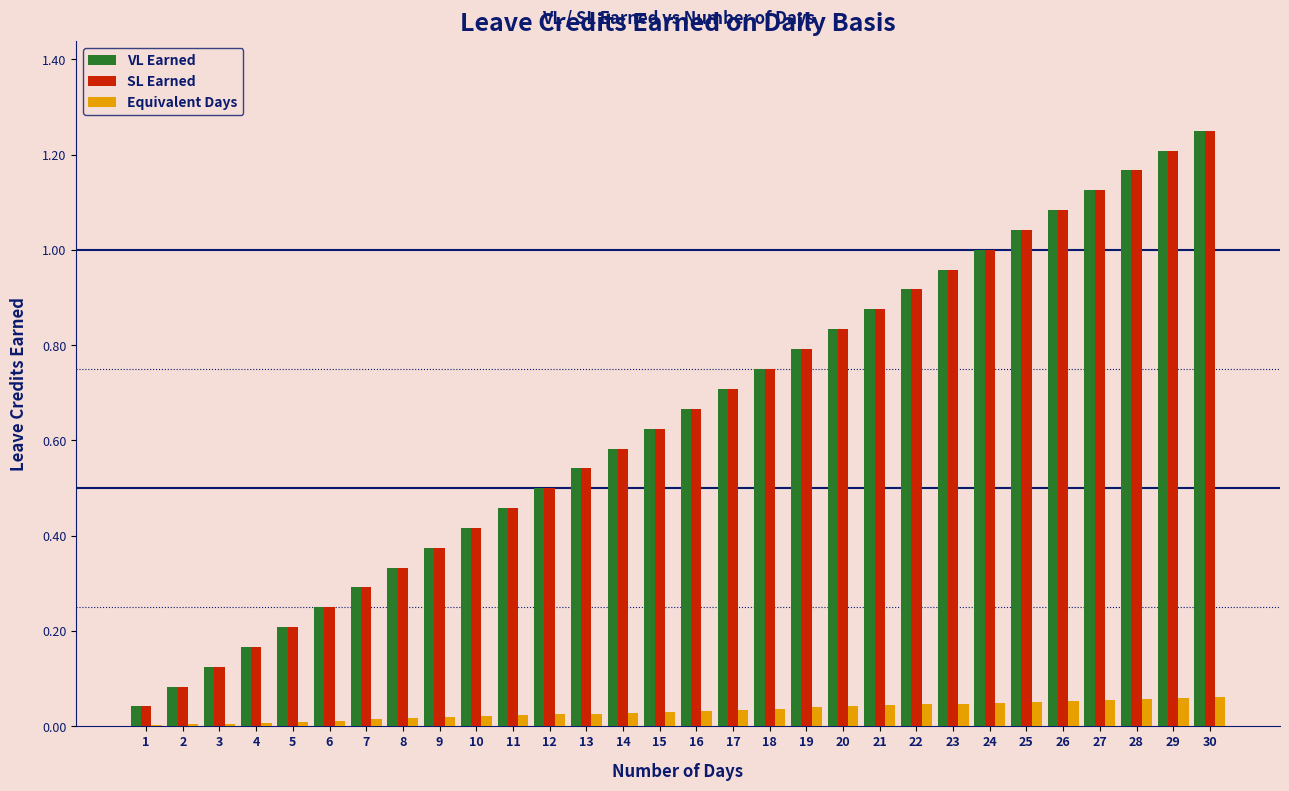

The VL Earned series shows 0.3 at 7. True or false?

True